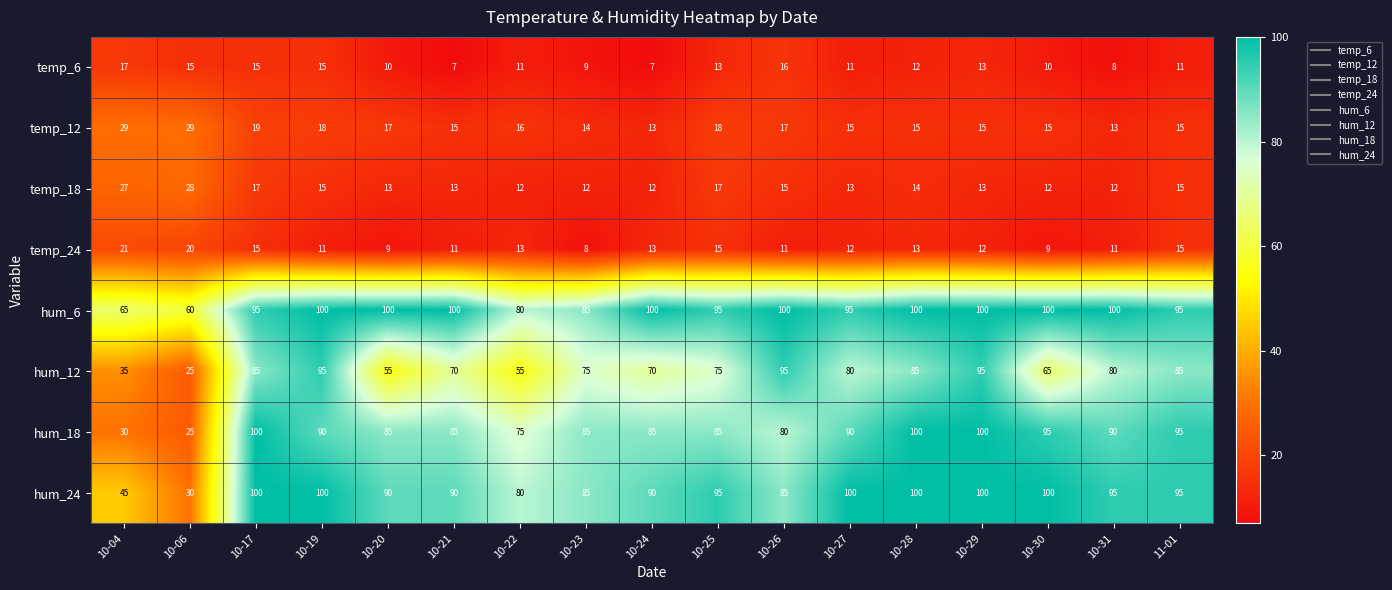

Which series has the largest total across all categories?

hum_6